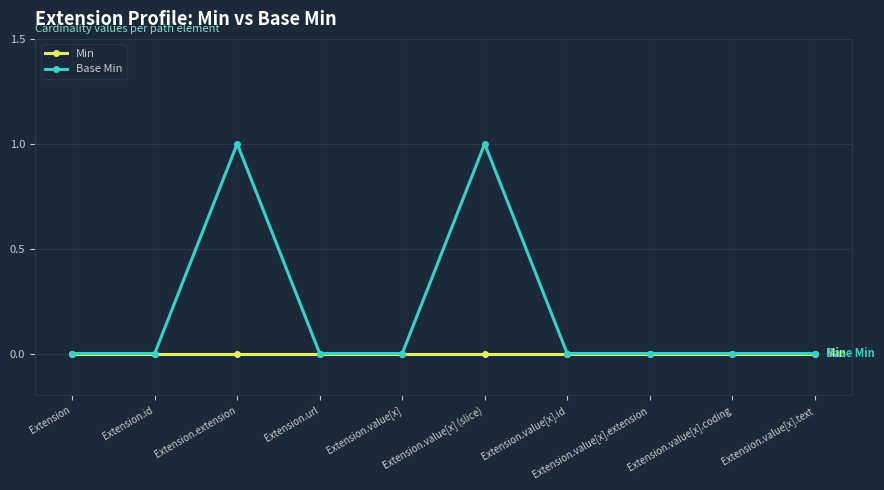

List the series in order of their overall mean, highest first.

Base Min, Min